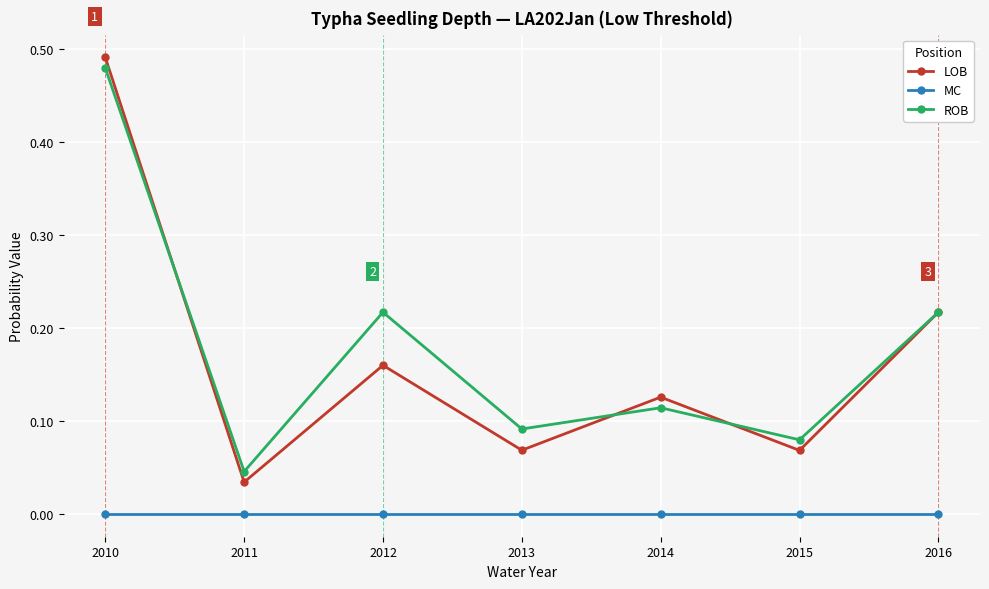

Does the chart display data point markers on the line(s)?

Yes